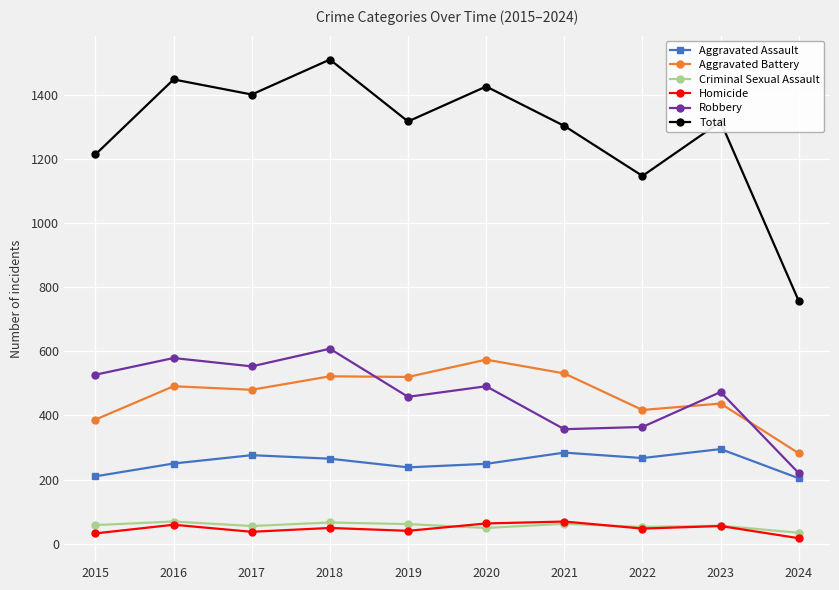

True or false: Homicide and Aggravated Assault intersect in this chart.

False